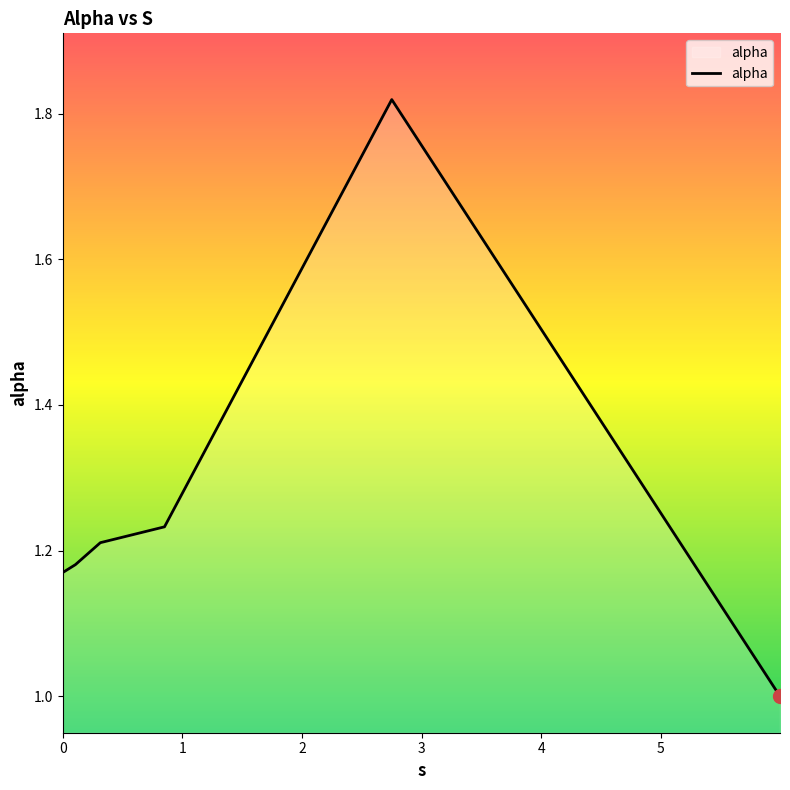

How many interior local peaks (higher than both neighbors) does the data have?

1